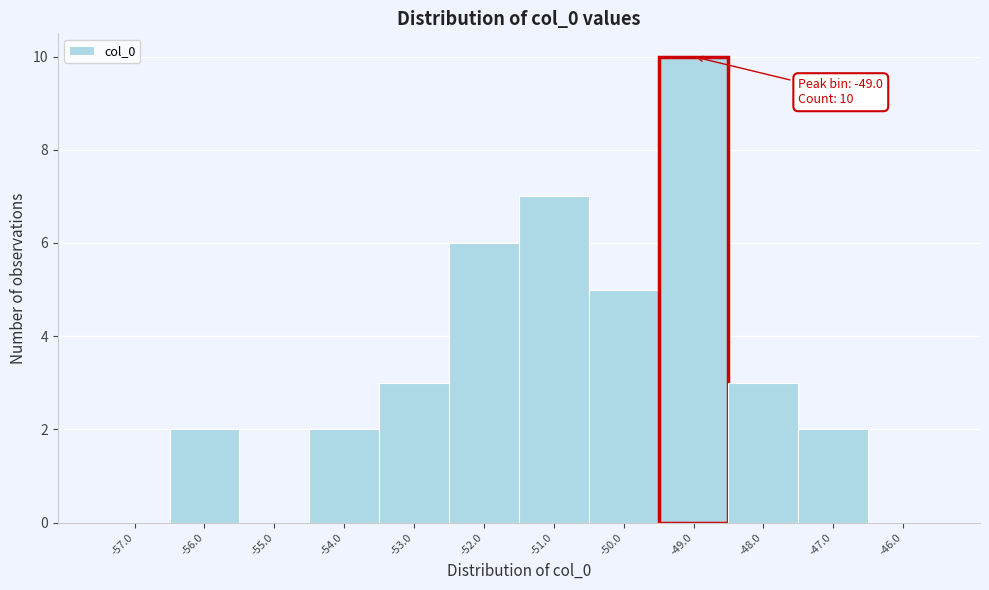

Over which range of the x-axis is the bar tallest?

-49.5 to -48.5